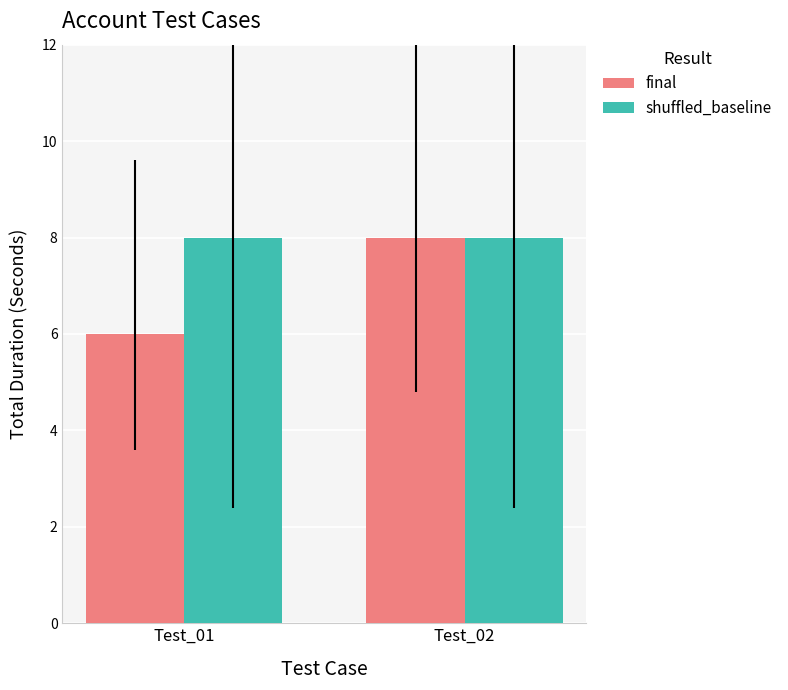

What are all the series names shown in the legend?

final, shuffled_baseline